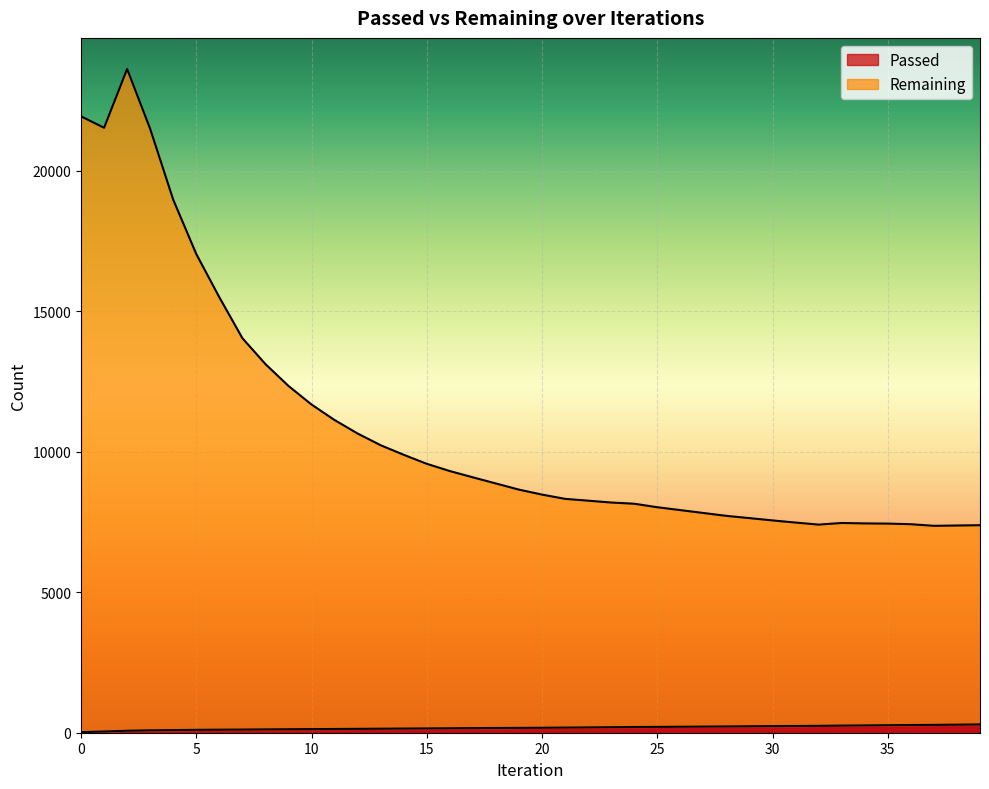

List the series in order of their peak value, lowest first.

Passed, Remaining